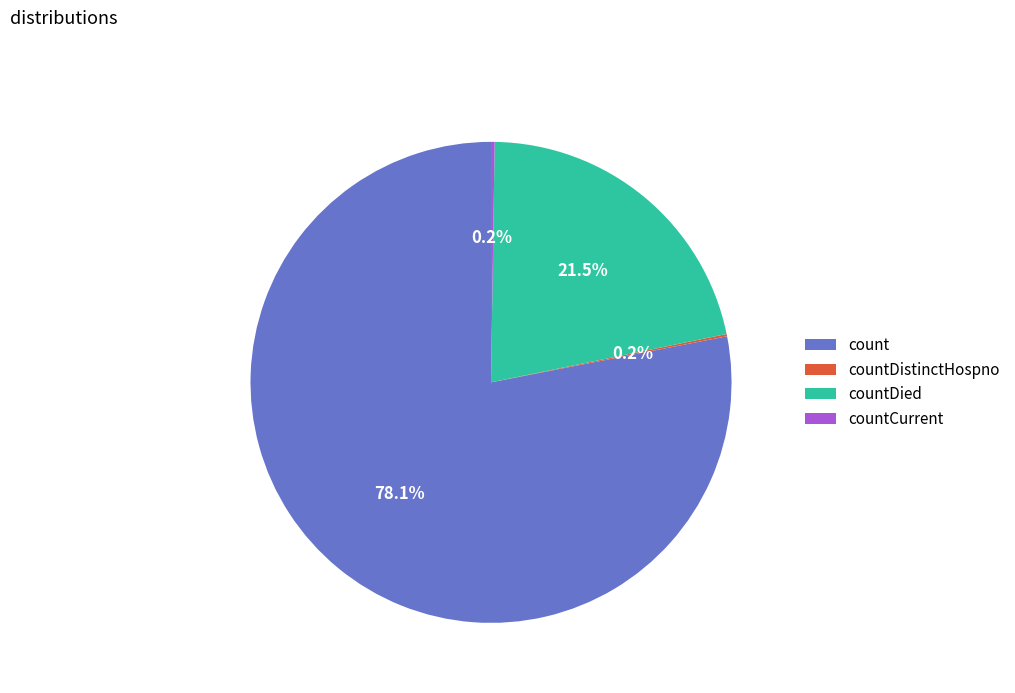

True or false: count accounts for 65% of the total.

False